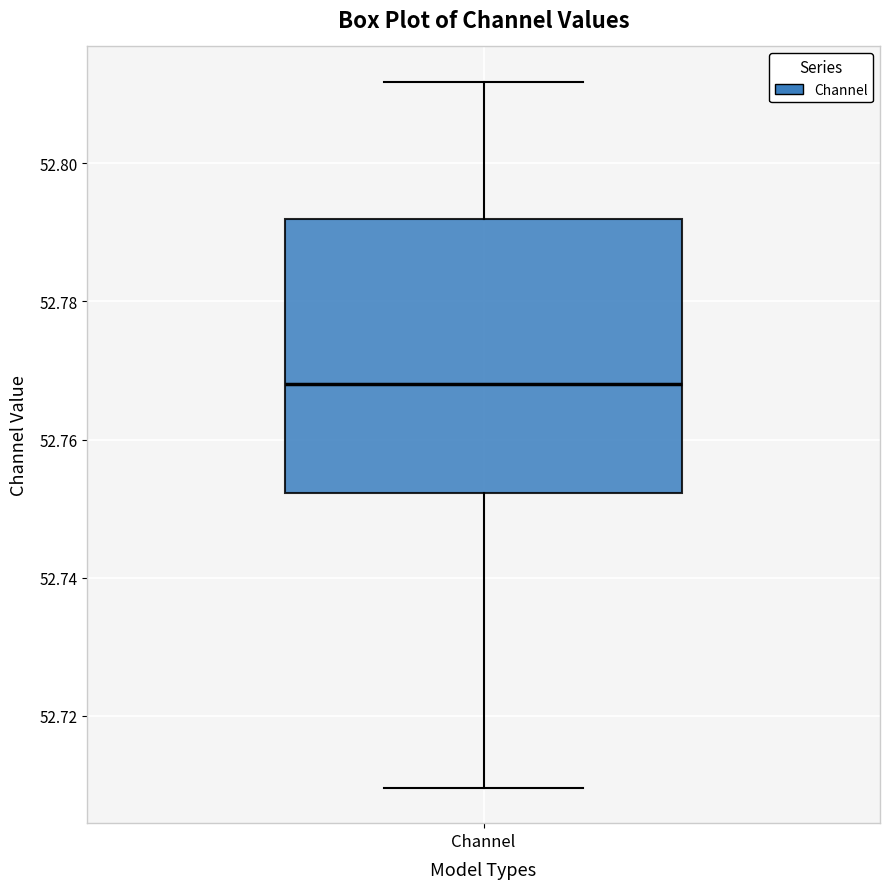

Read this box plot against the y-axis: the position of the median line, the range covered by the box, and the ends of both whiskers. The values are not printed on the chart, so give them approximately, as read against the axis.

median 52.768, box 52.752 to 52.792, whiskers 52.710 to 52.812